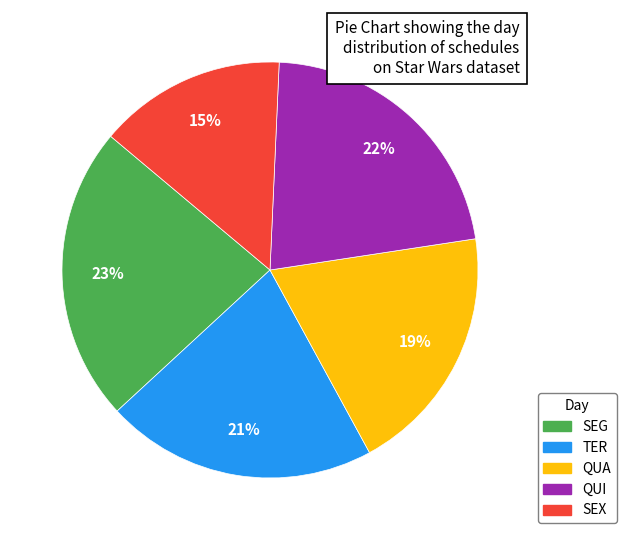

Between QUA and SEG, which is larger?

SEG